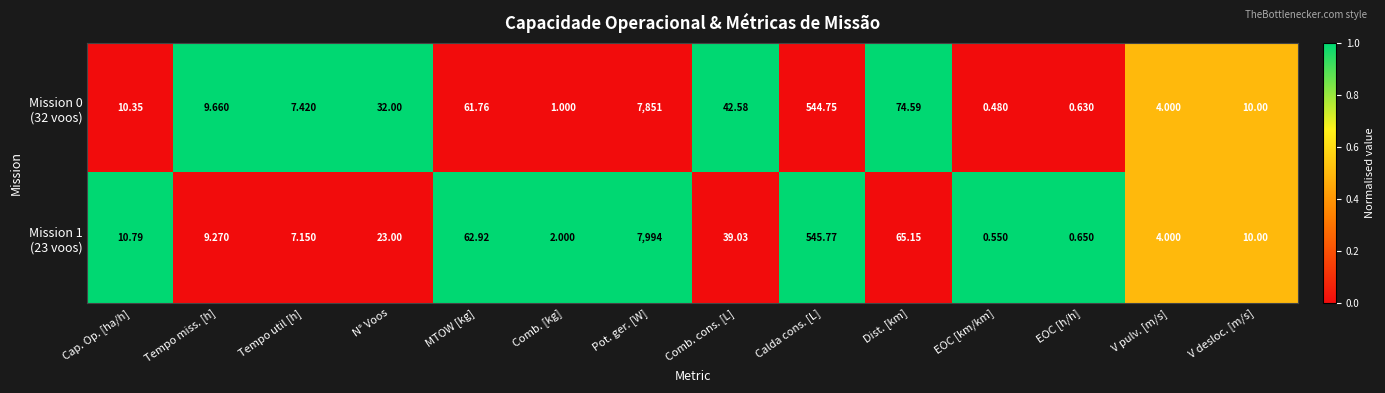

At which category does the chart reach its peak across all series?

Pot. ger. [W]